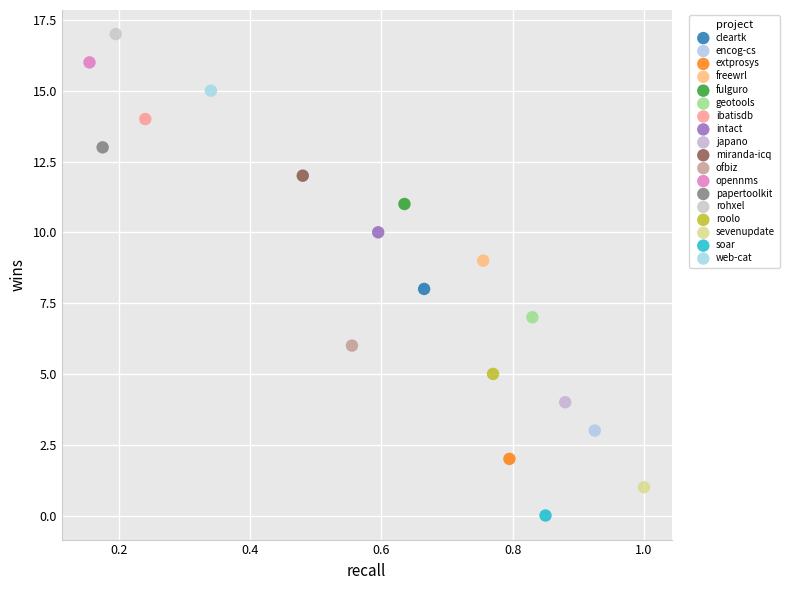

Which series contains the highest Y value?

rohxel